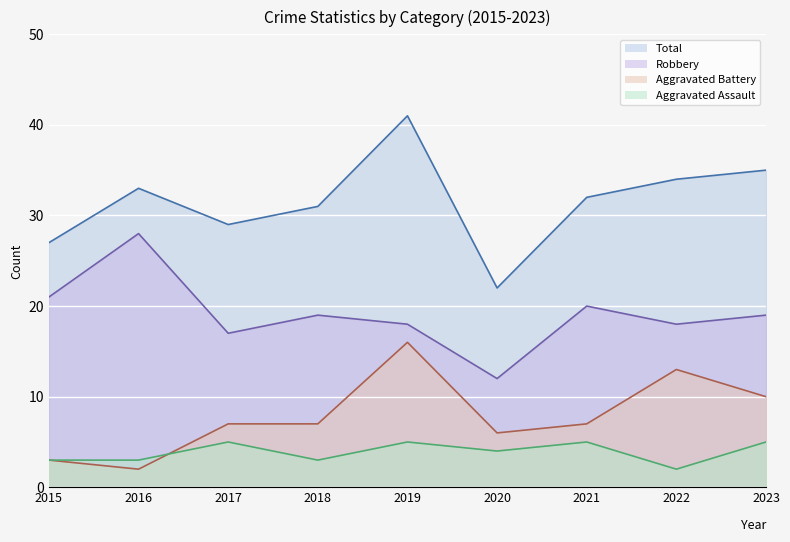

In Aggravated Battery, how many points are higher than both neighbors (excluding endpoints)?

2